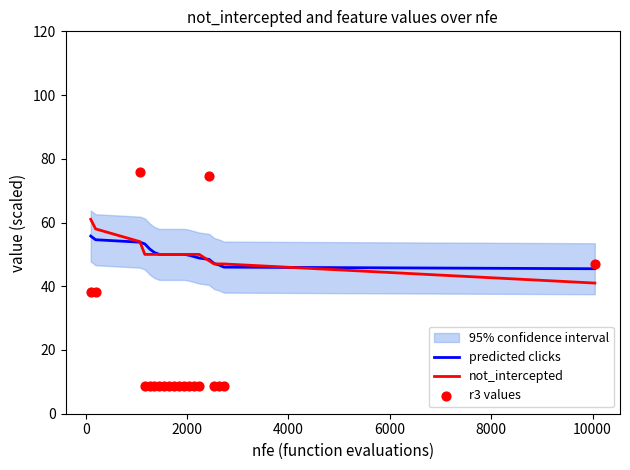

What is the minimum value for not_intercepted?

41.0